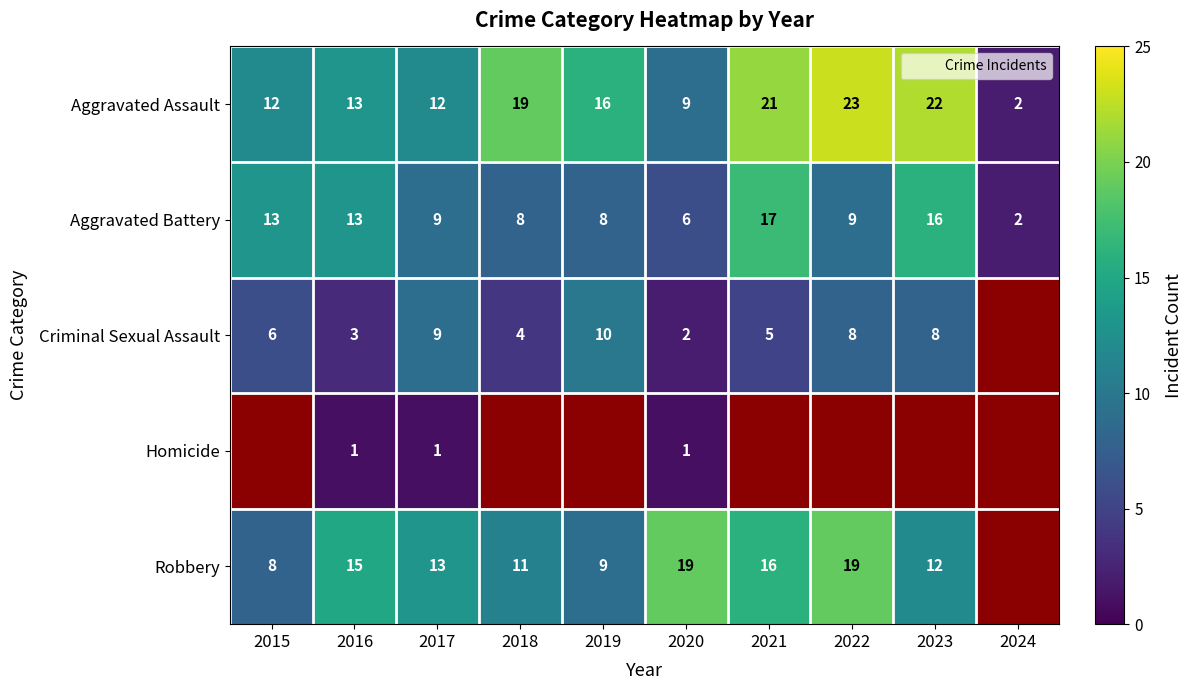

Rank the categories by Aggravated Battery value from lowest to highest.

2024, 2020, 2018, 2019, 2017, 2022, 2015, 2016, 2023, 2021